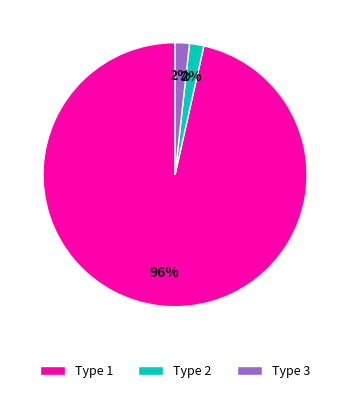

What is the ratio of the value at Type 3 to the value at Type 2?

1.0